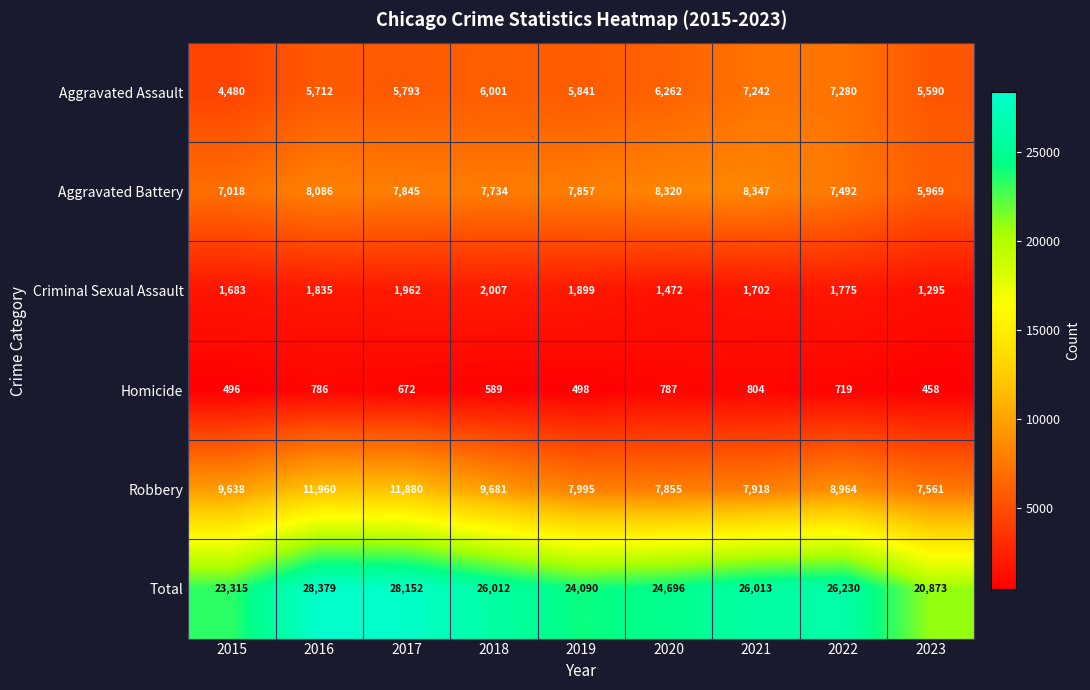

How many categories are shown in the chart?

9